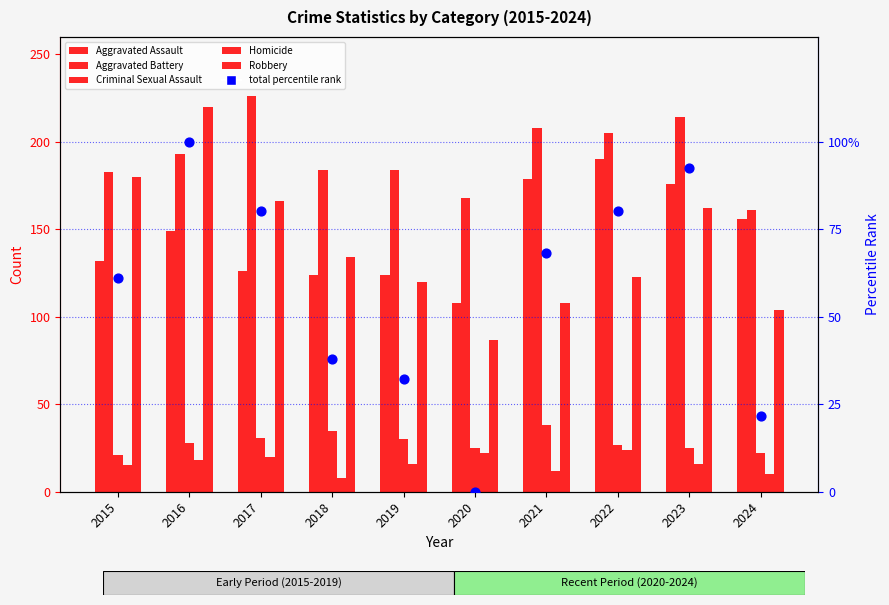

At how many categories does at least one series exceed 173?

8